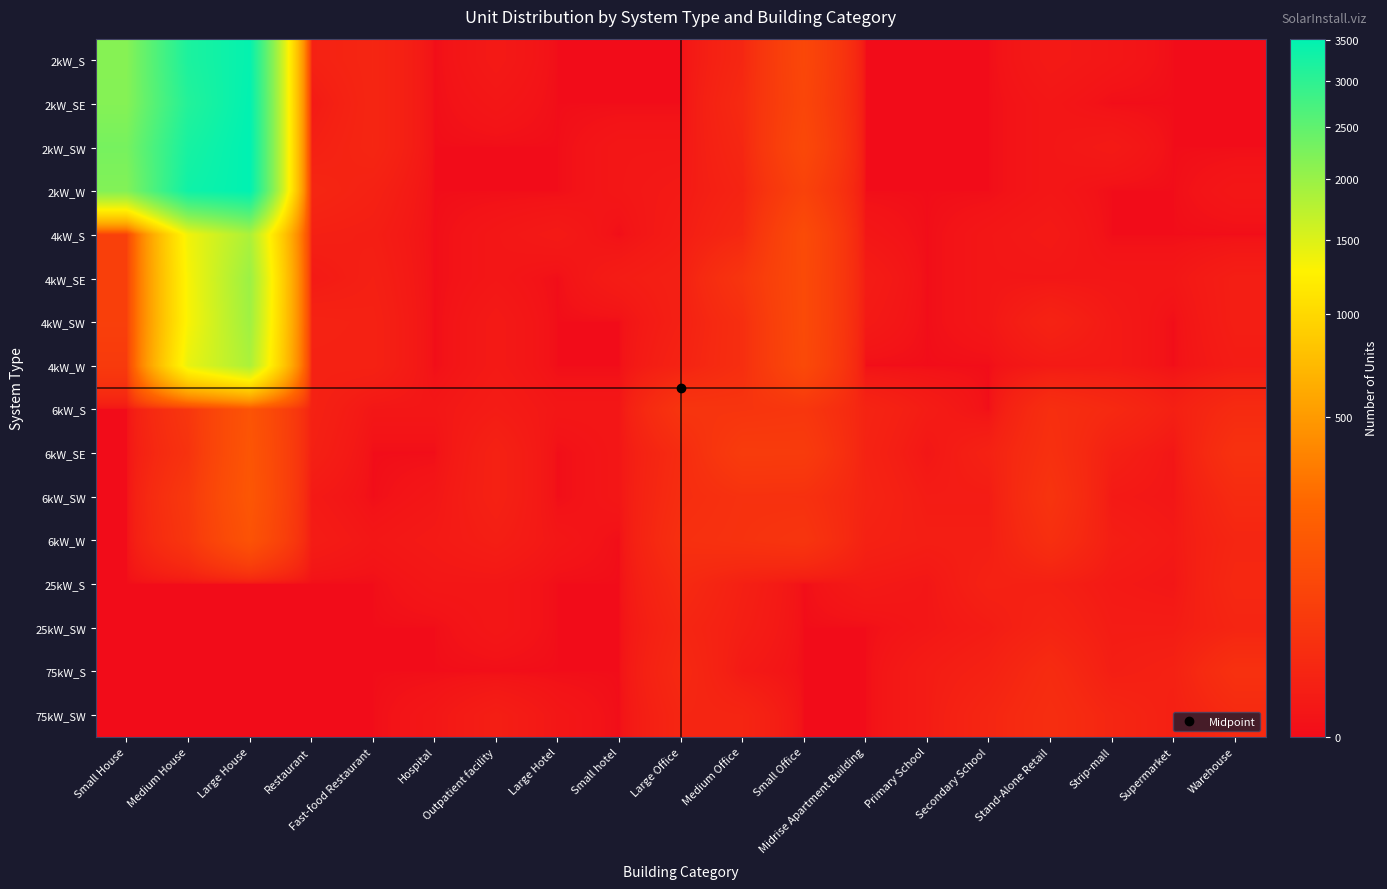

How many data points does each series have?

19